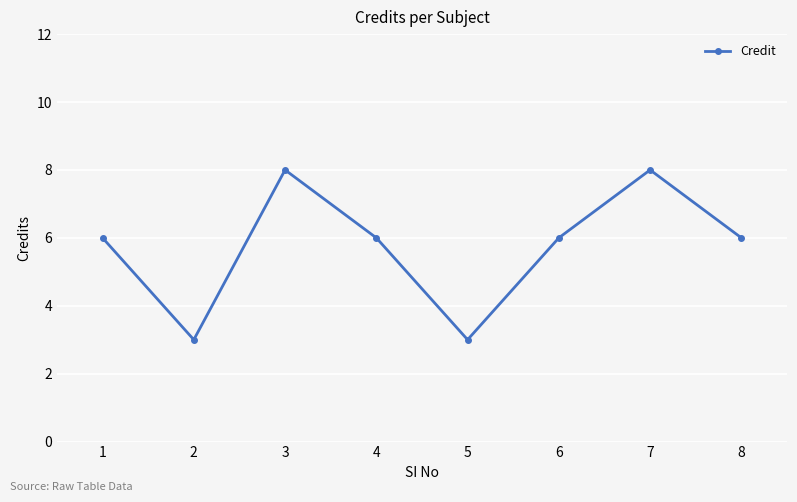

What is the average value?

6